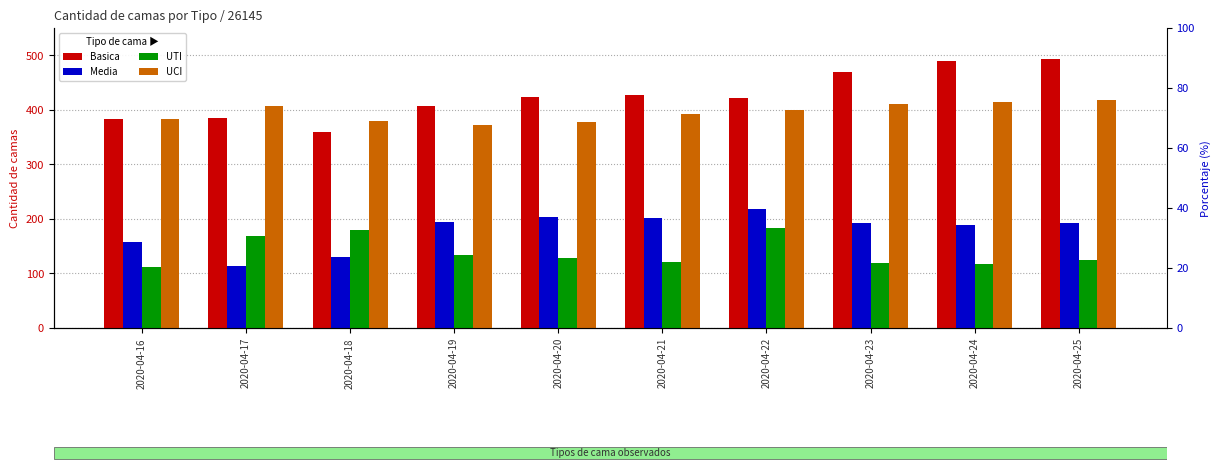

How many groups of bars are there?

10